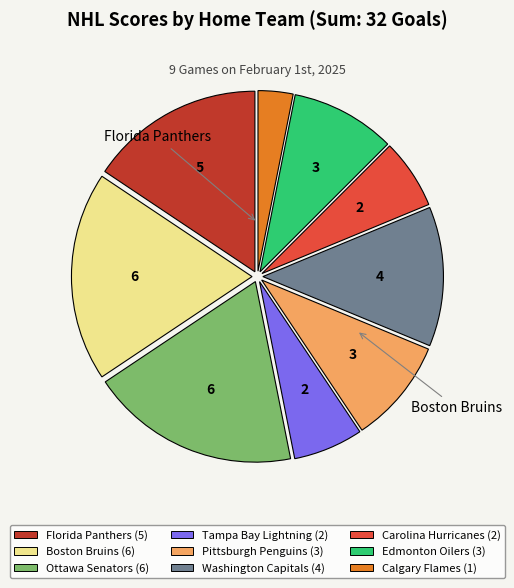

Do Pittsburgh Penguins (3) and Tampa Bay Lightning (2) together represent more than half of the pie?

No